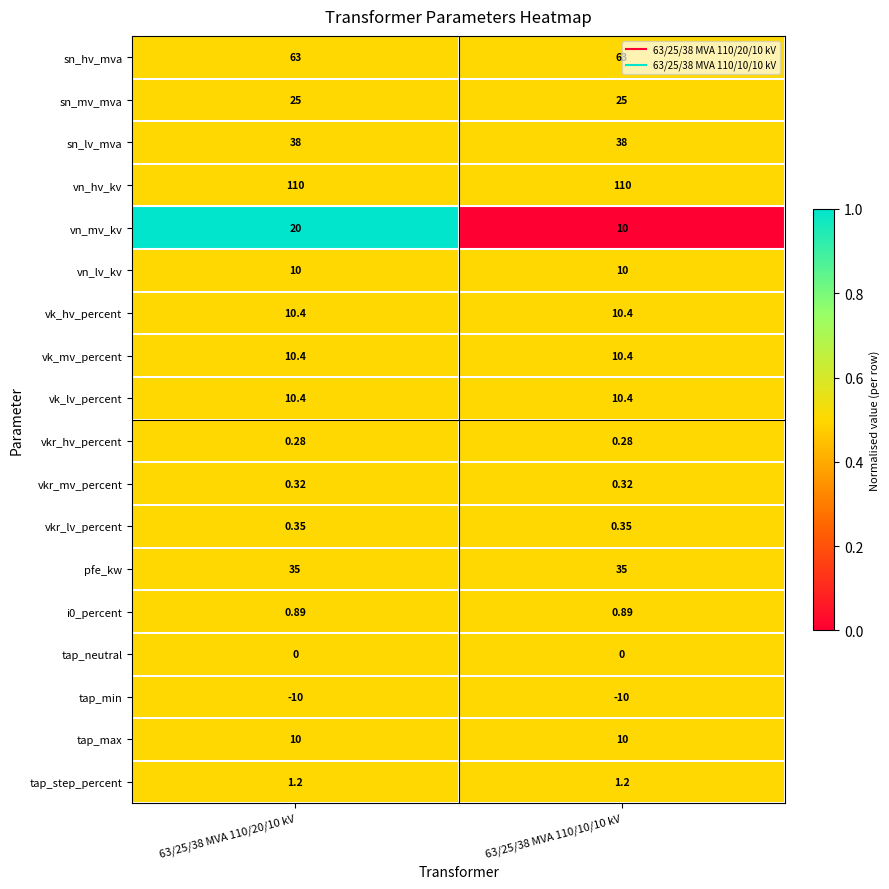

Between 63/25/38 MVA 110/20/10 kV and 63/25/38 MVA 110/10/10 kV, which series saw the biggest shift?

vn_mv_kv